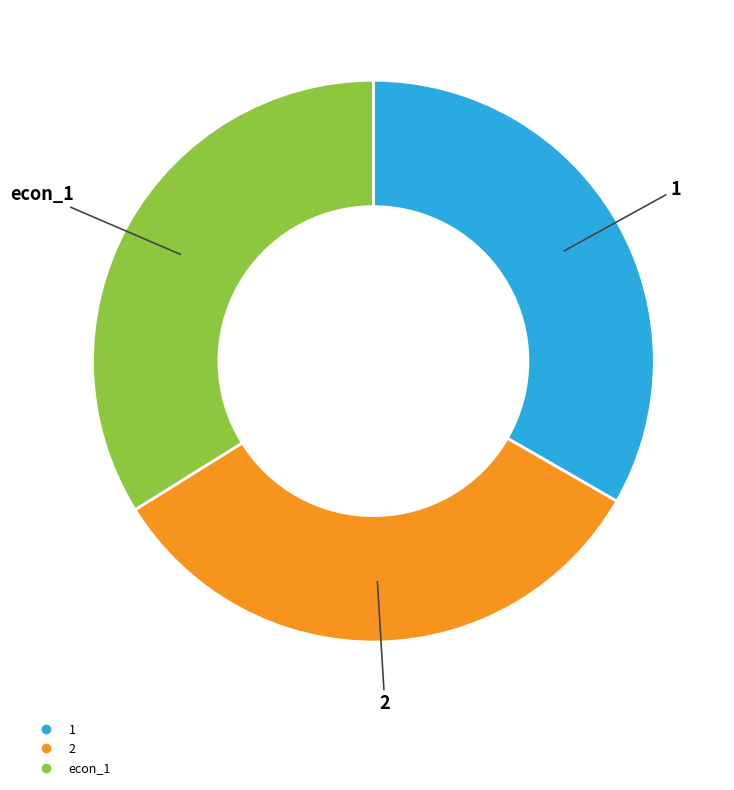

How many segments does this pie chart have?

3